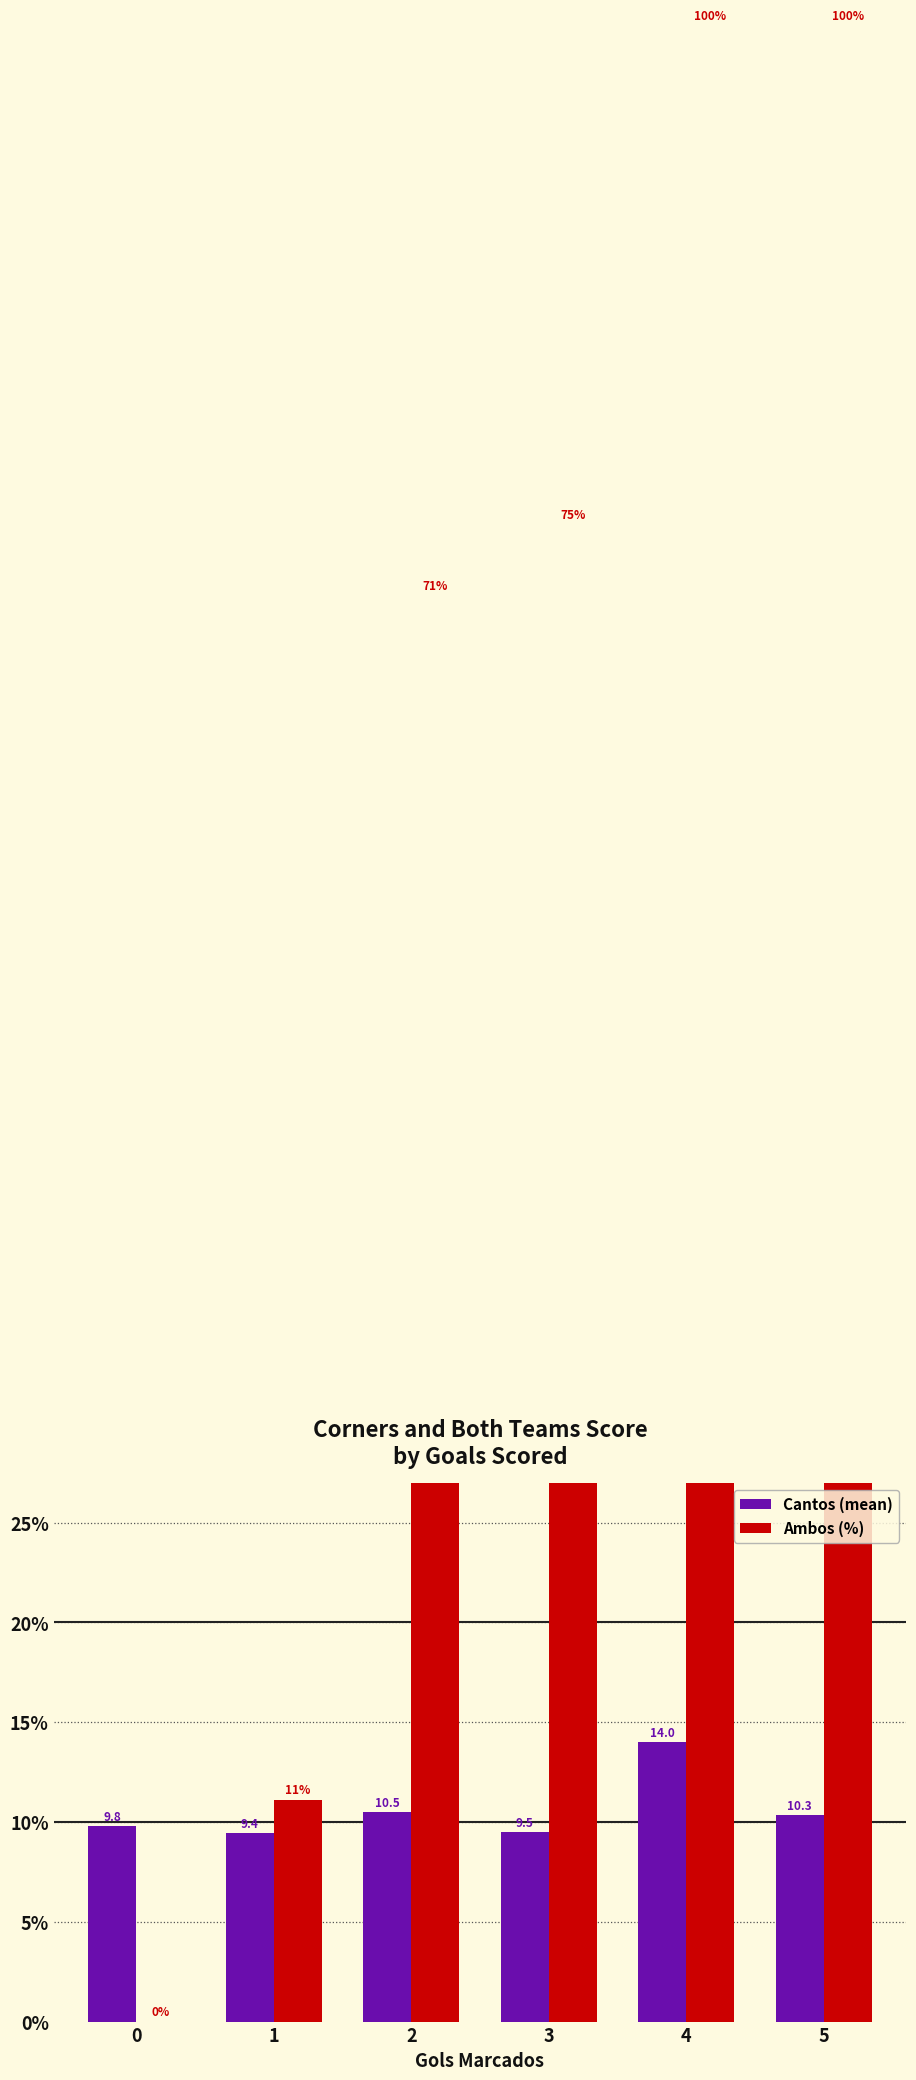

What is the minimum value for Cantos (mean)?

9.4